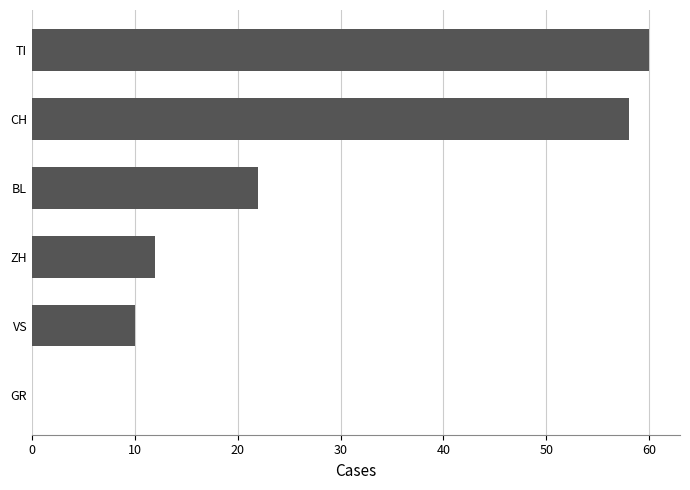

Which label corresponds to the largest value in the chart?

TI